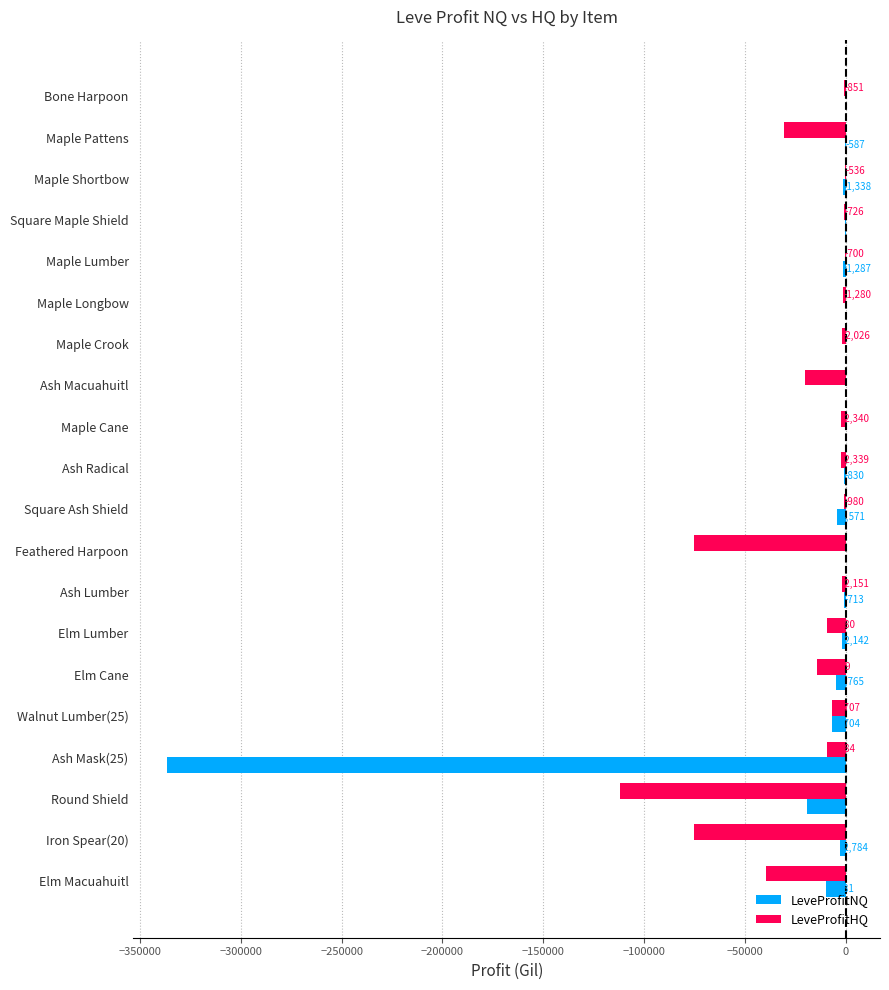

Which series changed the most between Maple Shortbow and Elm Cane?

LeveProfitHQ